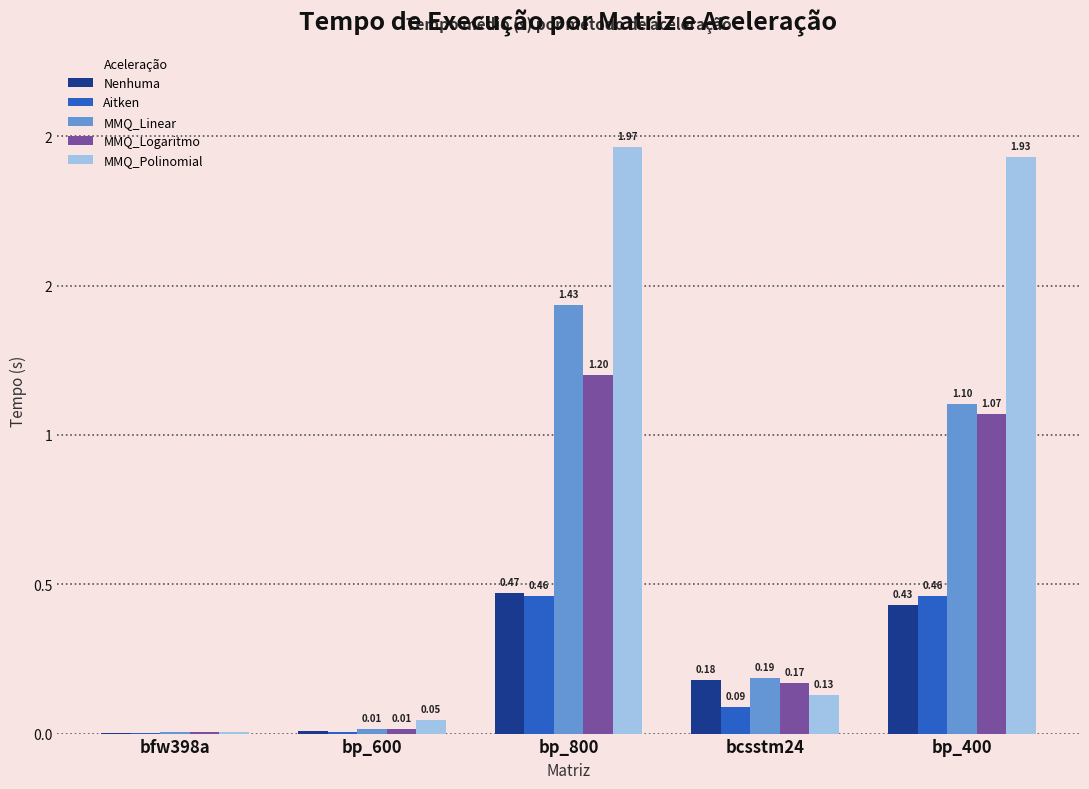

Between bp_800 and bp_400, which series saw the biggest shift?

MMQ_Linear